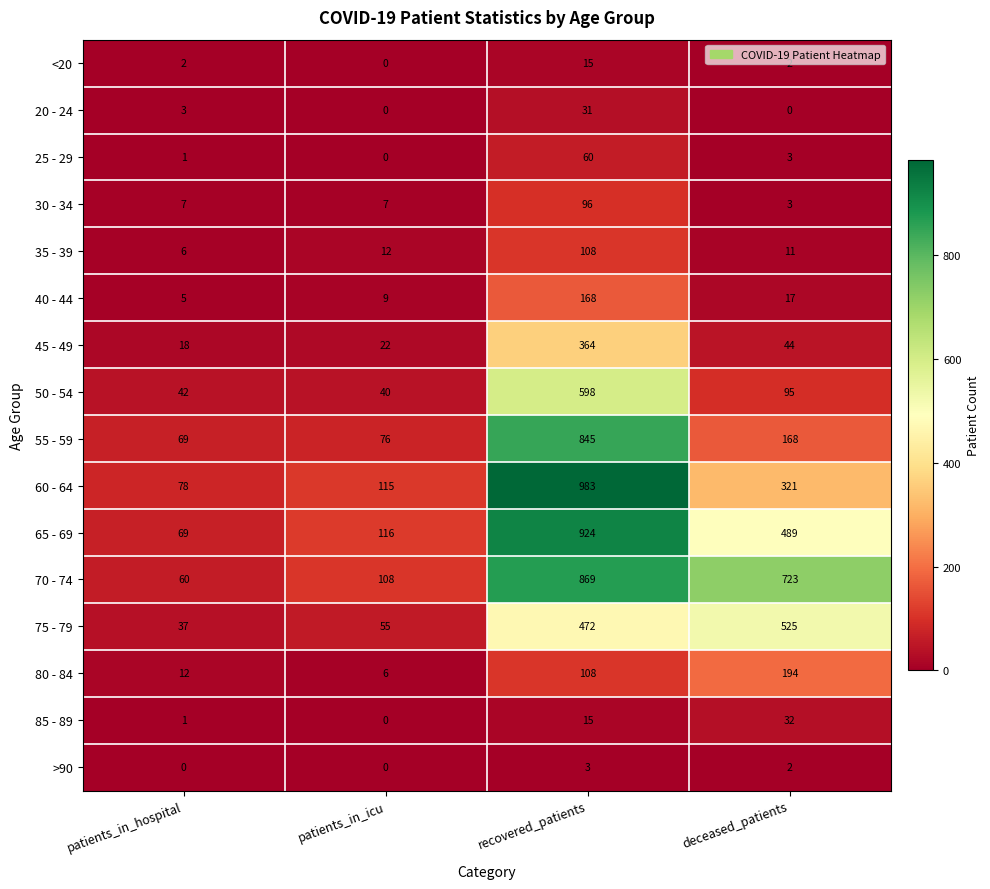

What is the maximum value for 60 - 64?

983